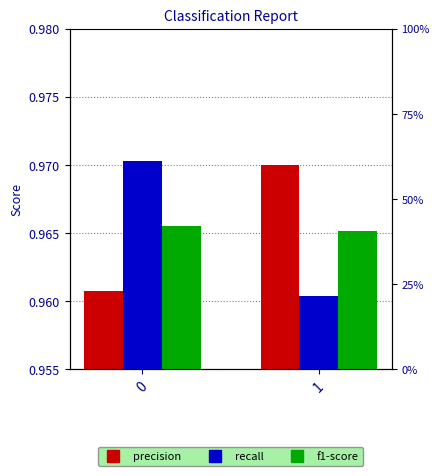

Is it true that precision equals 1.0 at 0?

True